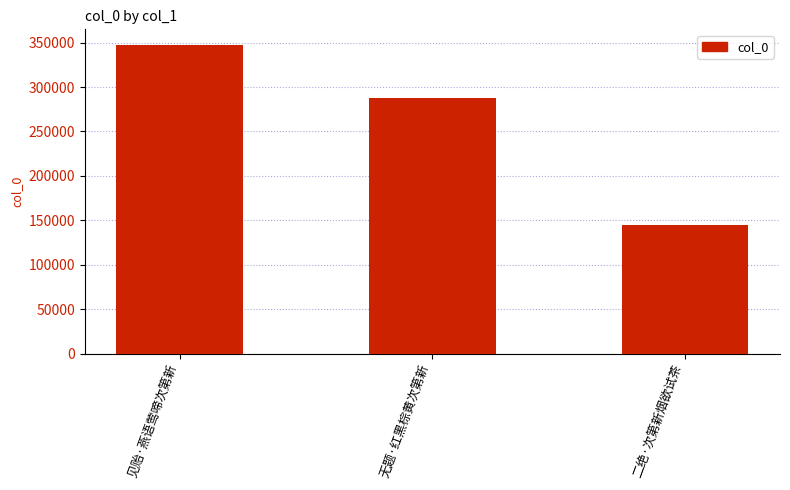

What is the minimum value shown in the chart?

144388